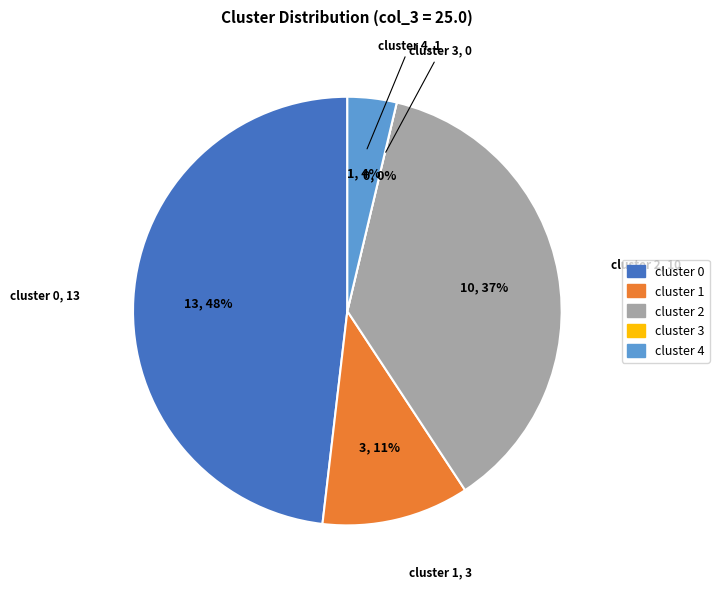

What is the change in value from cluster 1 to cluster 4?

-2